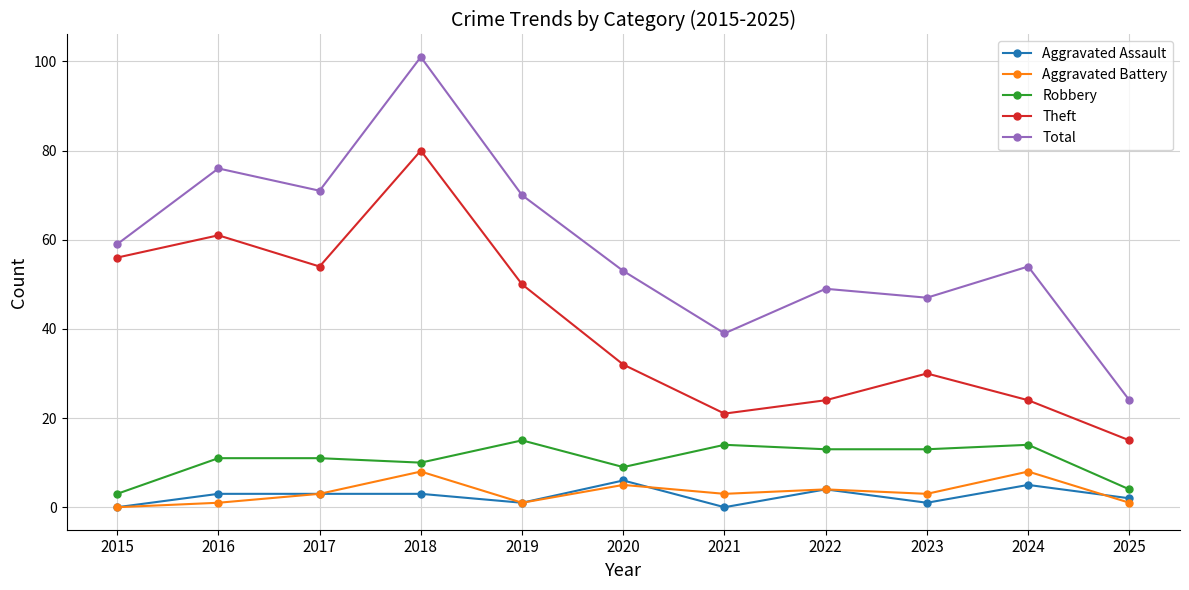

What is the sum of the Aggravated Battery values at 2024 and 2019?

9